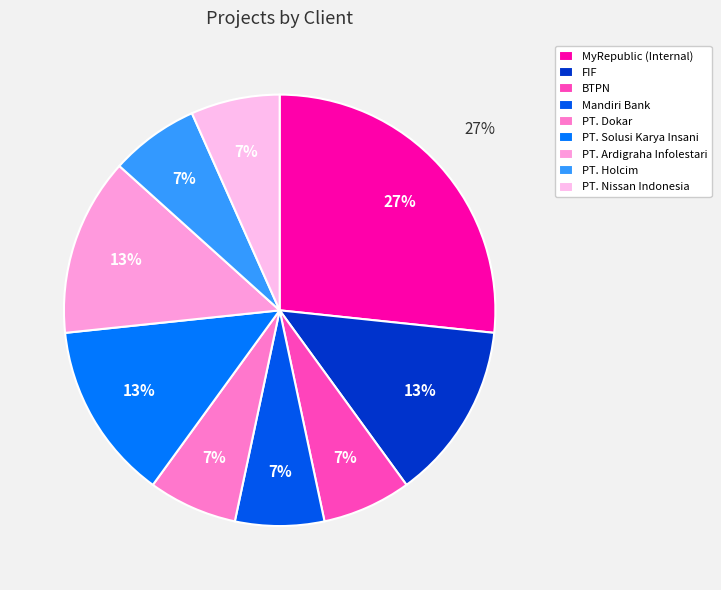

What is the smallest slice in the pie chart?

BTPN